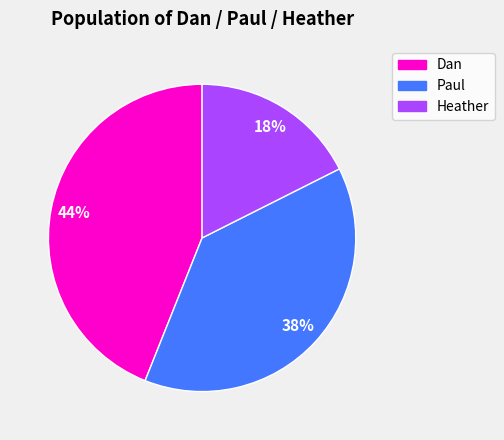

What percentage is the Paul slice, to the nearest percent?

38%